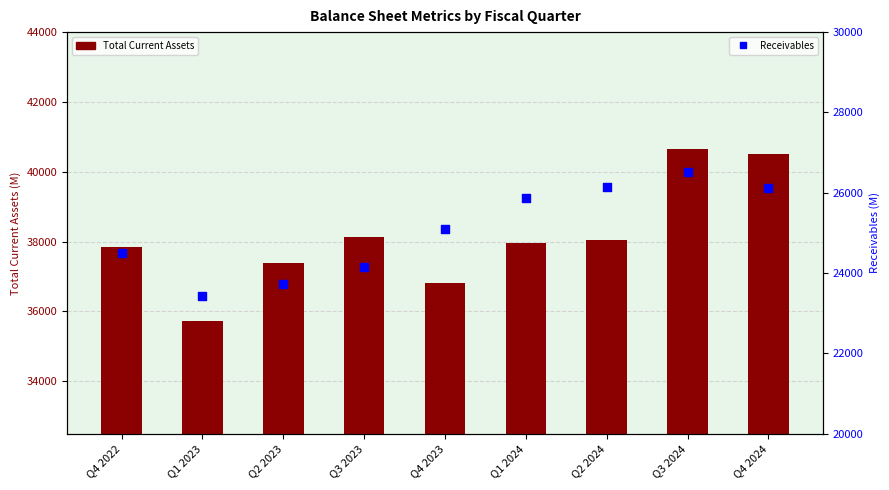

Which series has the largest Y range (max minus min)?

Total Current Assets